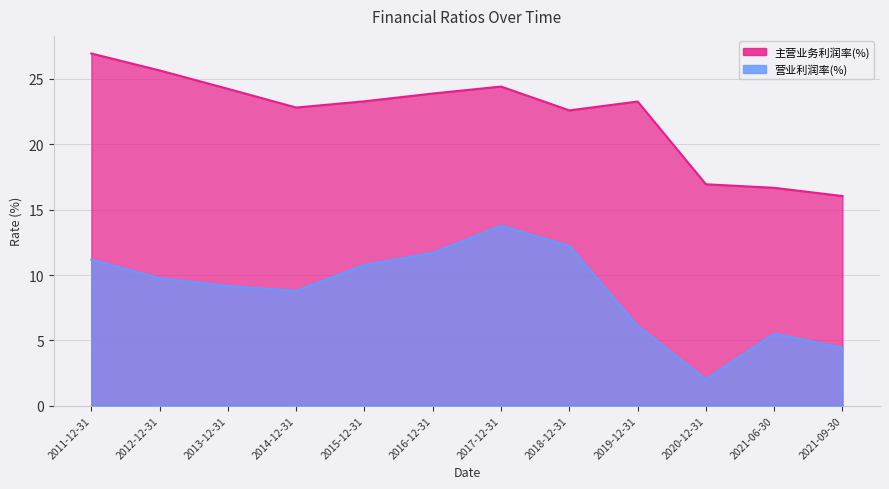

What is the label of the 2nd point from the right?

2021-06-30